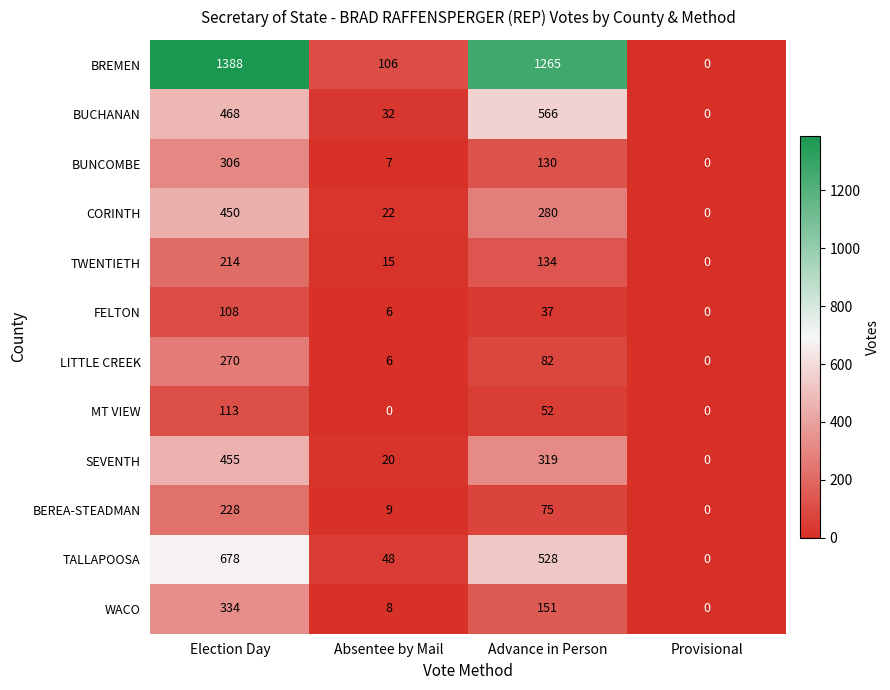

What is the difference between the maximum and minimum values in the WACO series?

334